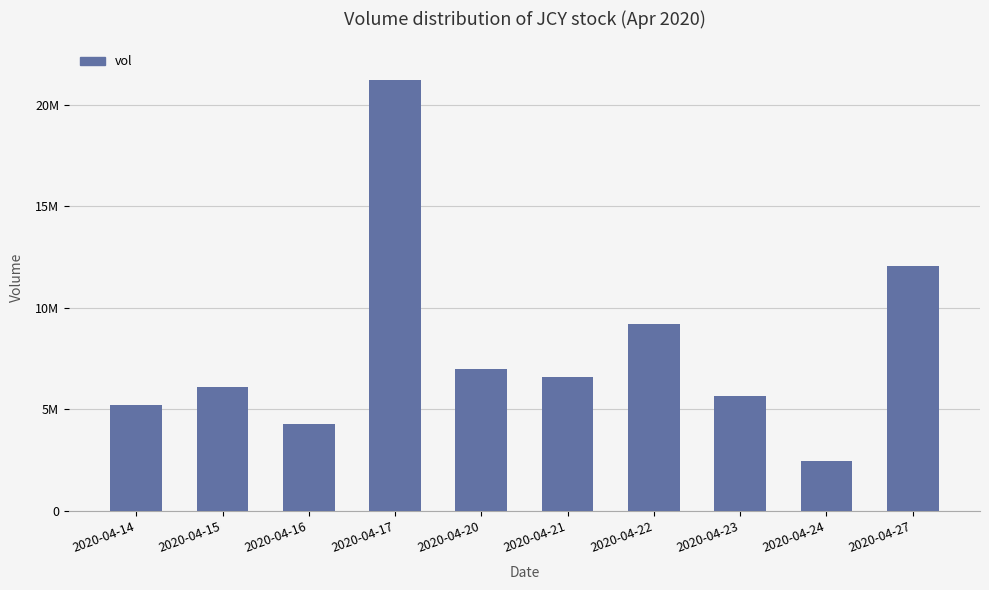

The chart shows a value of 5214400 at 2020-04-14. True or false?

True